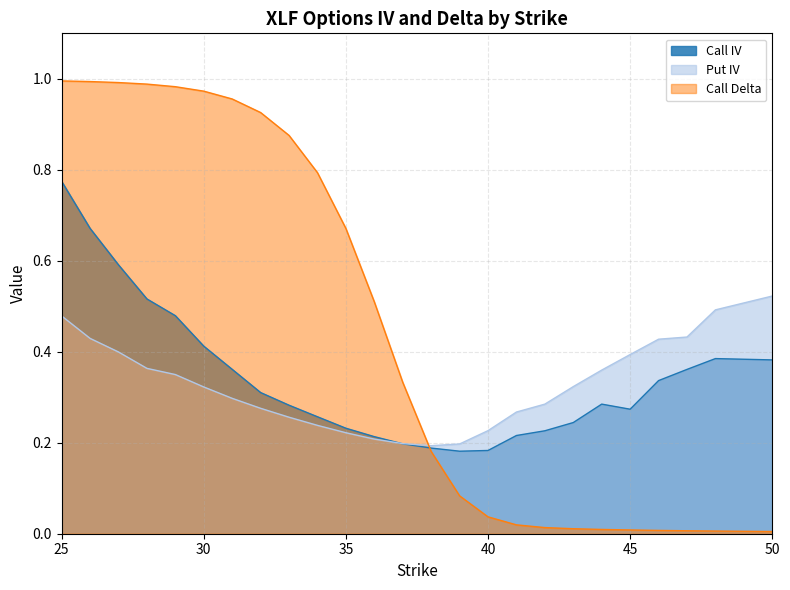

Rank the series at 25 from highest to lowest value.

Call Delta, Call IV, Put IV